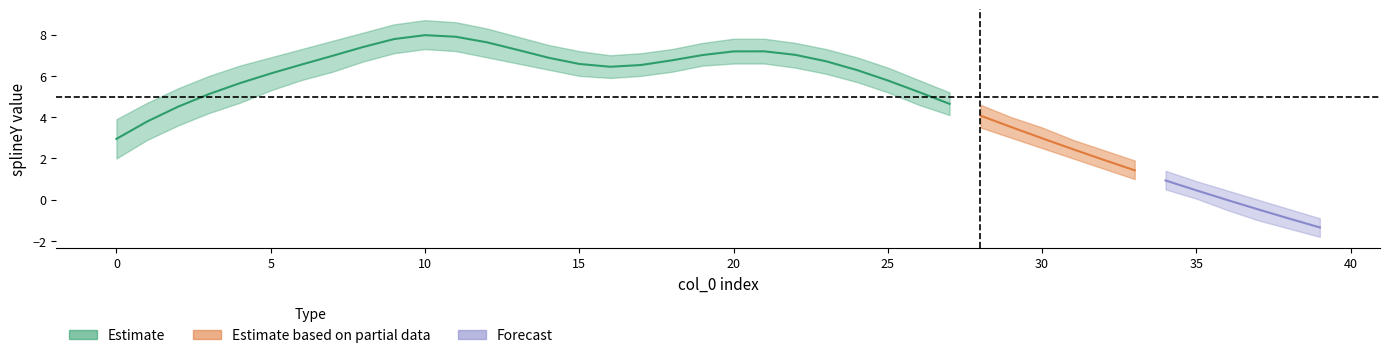

Is it true that center equals 4.6 at 27?

True